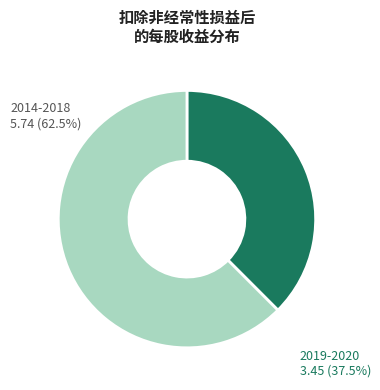

Is there a majority slice in this chart?

Yes